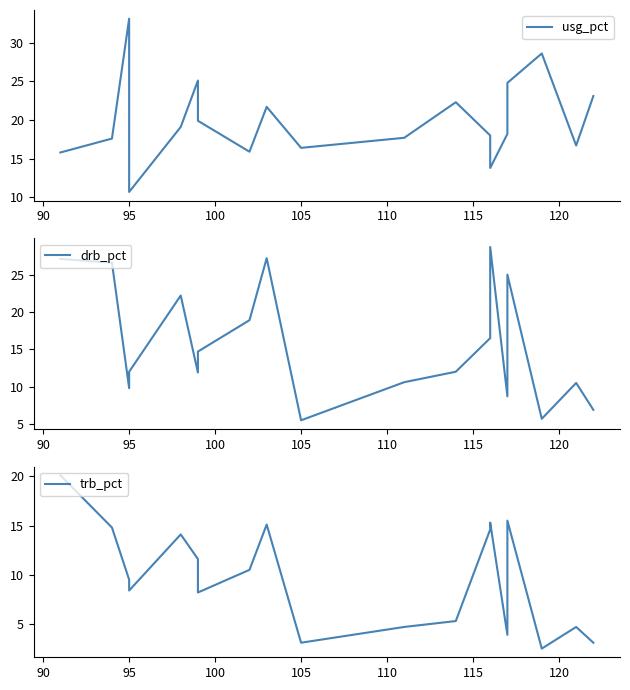

What is the difference between the second highest and second lowest values in the usg_pct series?

14.8